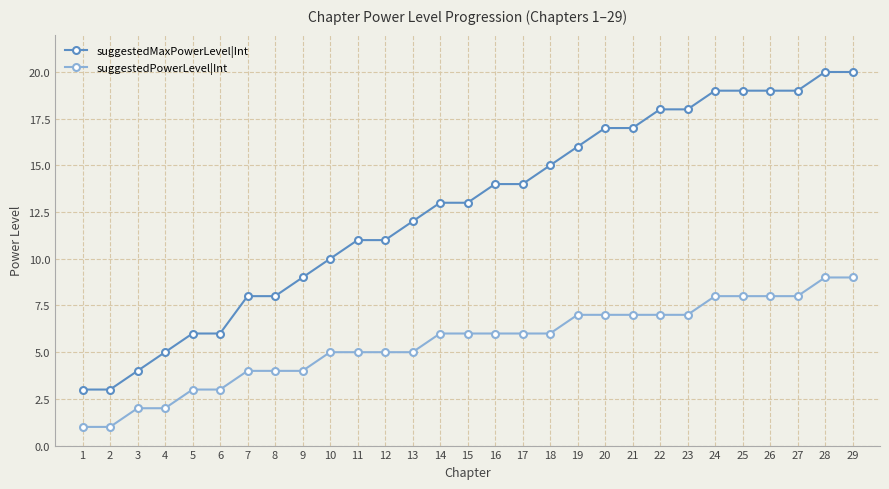

What is the difference between the second highest and minimum values in the suggestedMaxPowerLevel|Int series?

17